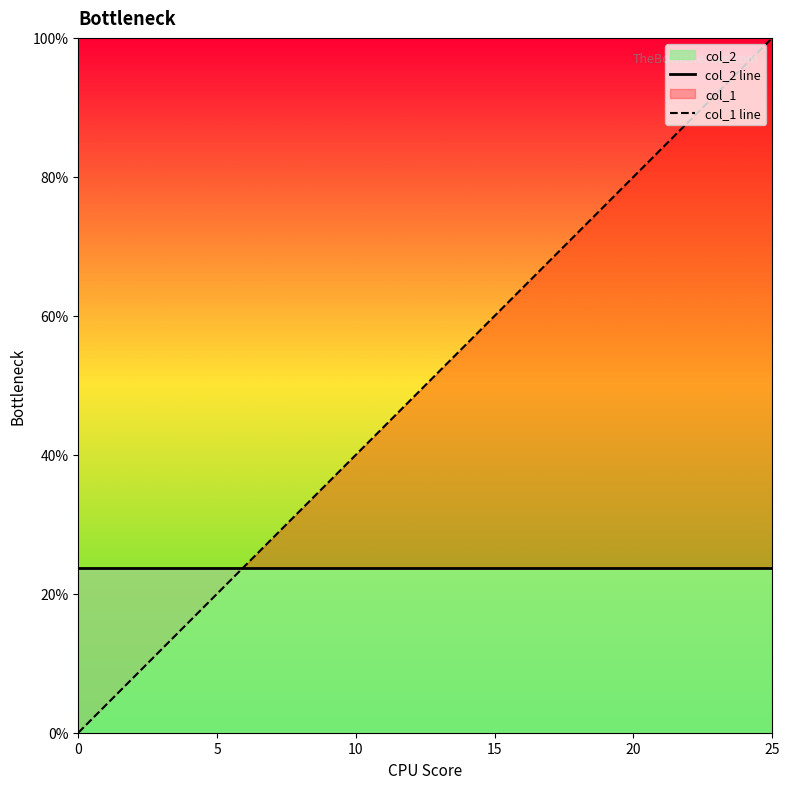

How many times do col_1 line and col_2 line cross each other?

1